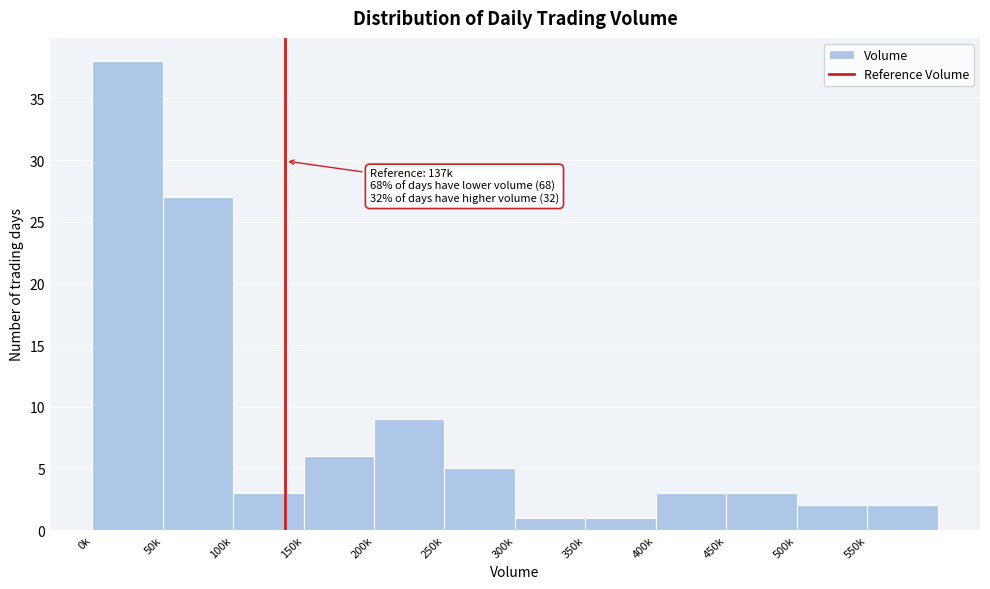

Reading left to right, what are all the values shown in this chart?

38	27	3	6	9	5	1	1	3	3	2	2